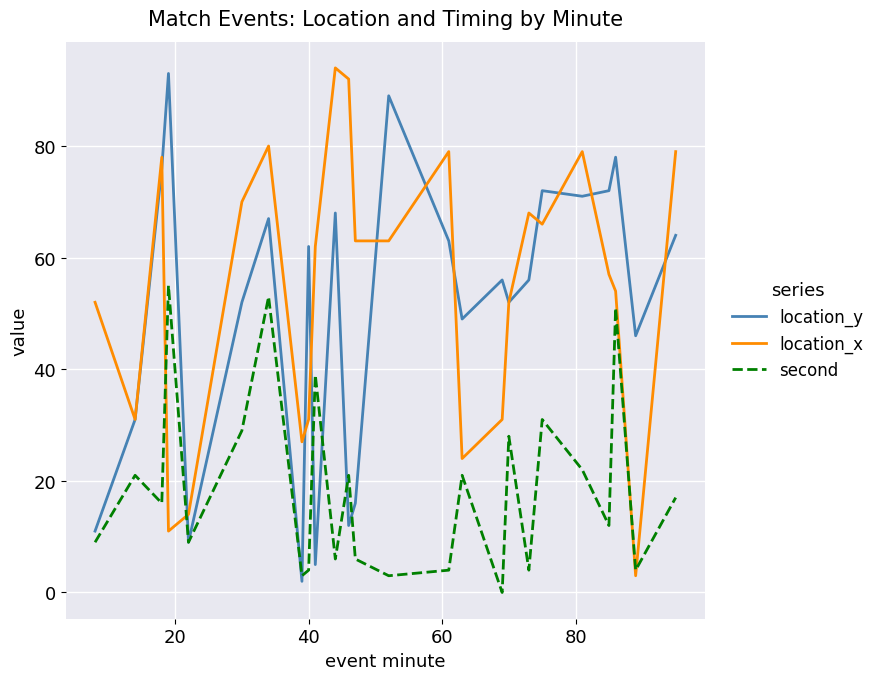

In second, how many points are lower than both neighbors (excluding endpoints)?

9